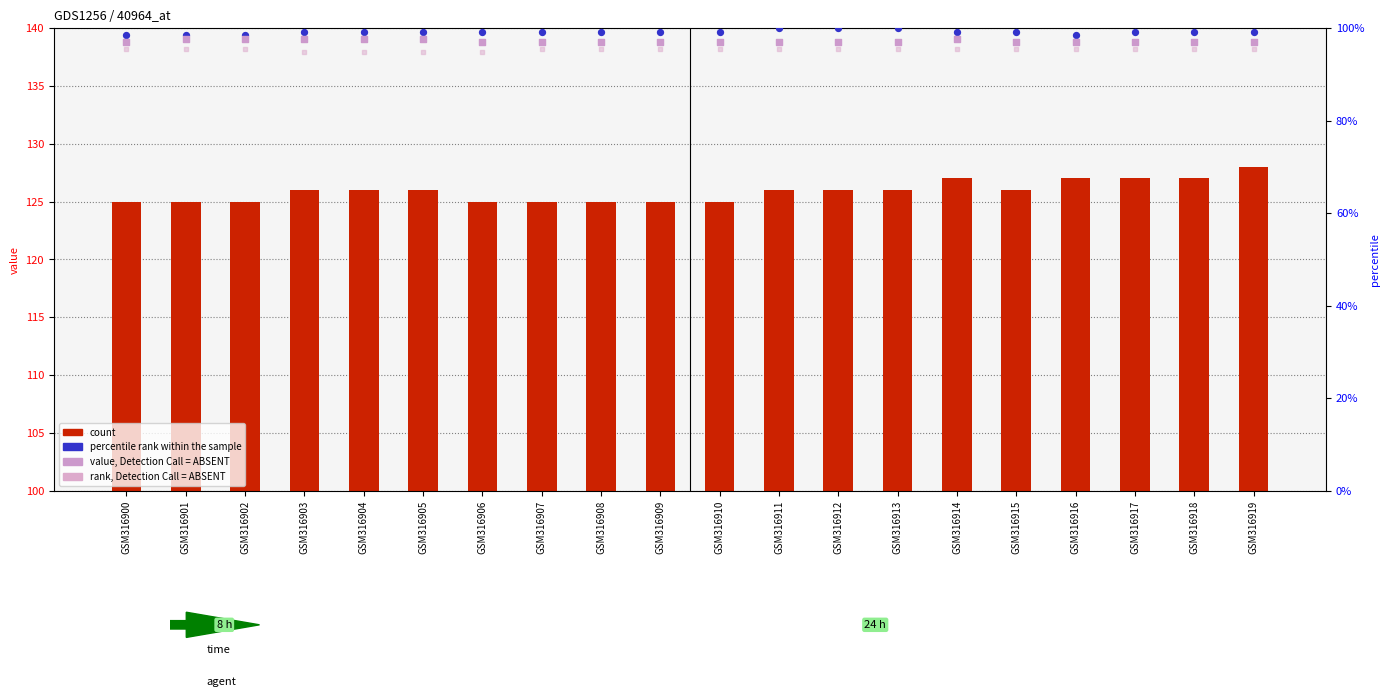

Which series has the largest total across all categories?

count